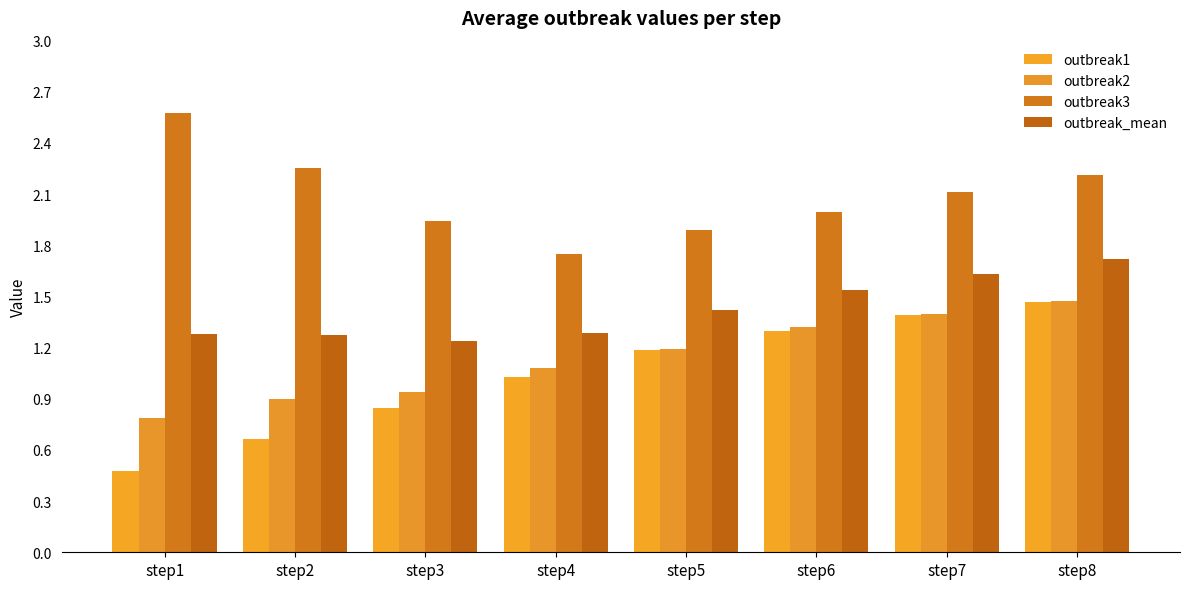

True or false: outbreak2 has a value of 1.6 at step5.

False